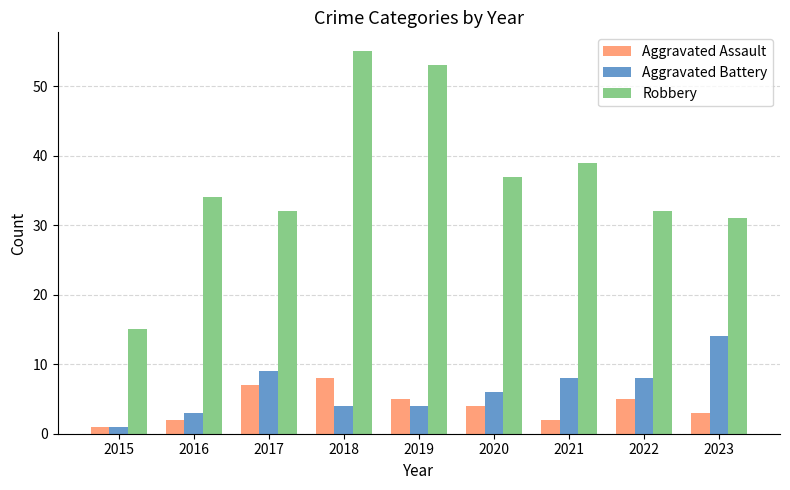

Is the value of Aggravated Battery at 2019 greater than the value of Robbery at 2021?

No